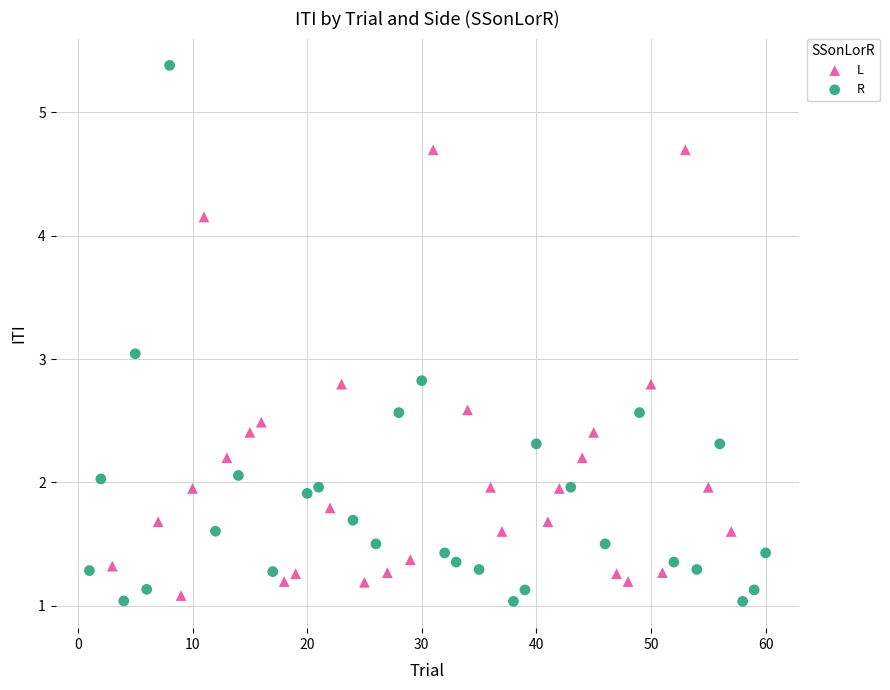

Which series has the largest Y range (max minus min)?

R